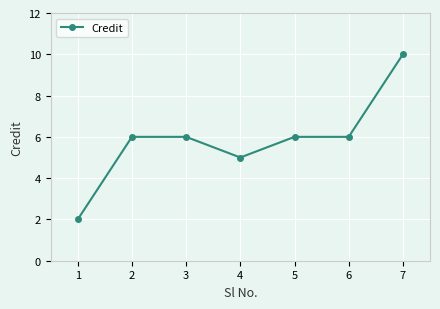

Does the chart display data point markers on the line(s)?

Yes